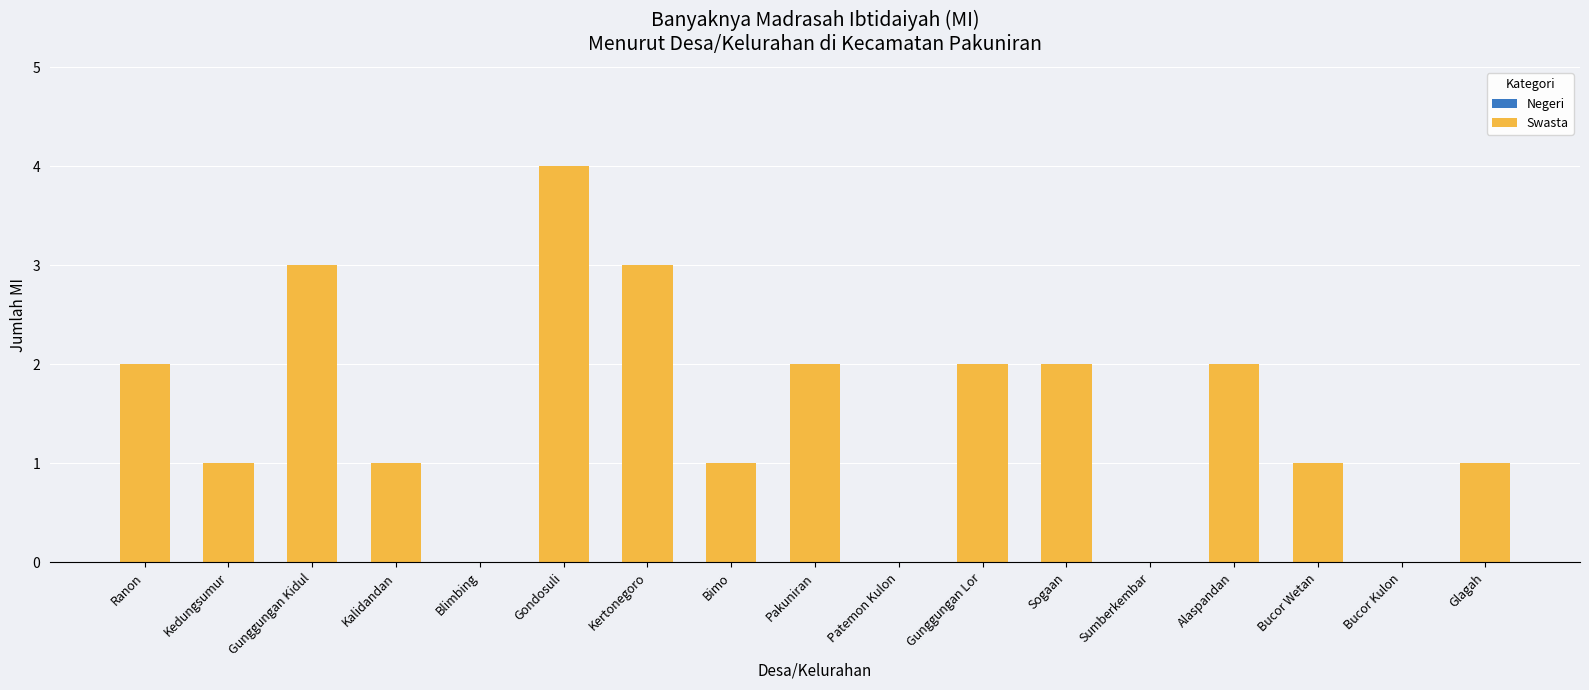

Which label corresponds to the largest value in the chart?

Gondosuli